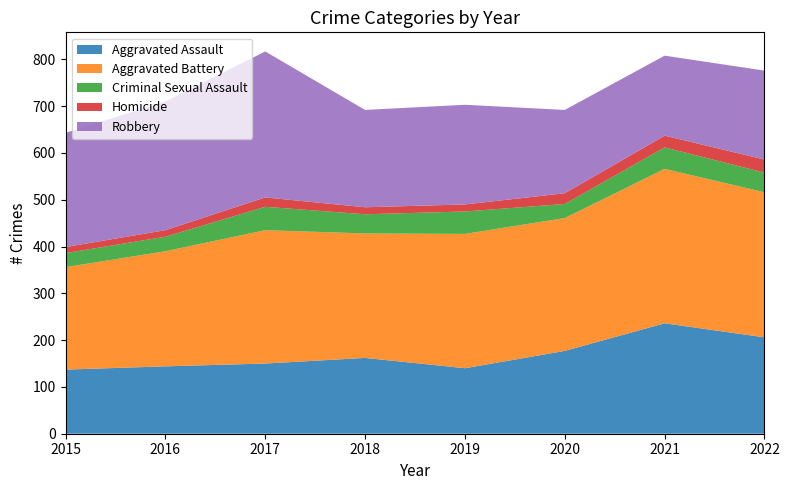

Reading right to left, list all the values displayed in this chart.

Aggravated Assault: 206	236	177	140	162	150	144	137
Aggravated Battery: 310	330	284	287	266	285	246	219
Criminal Sexual Assault: 42	46	30	48	41	50	31	30
Homicide: 28	25	23	15	15	20	14	13
Robbery: 190	171	178	213	208	312	275	244